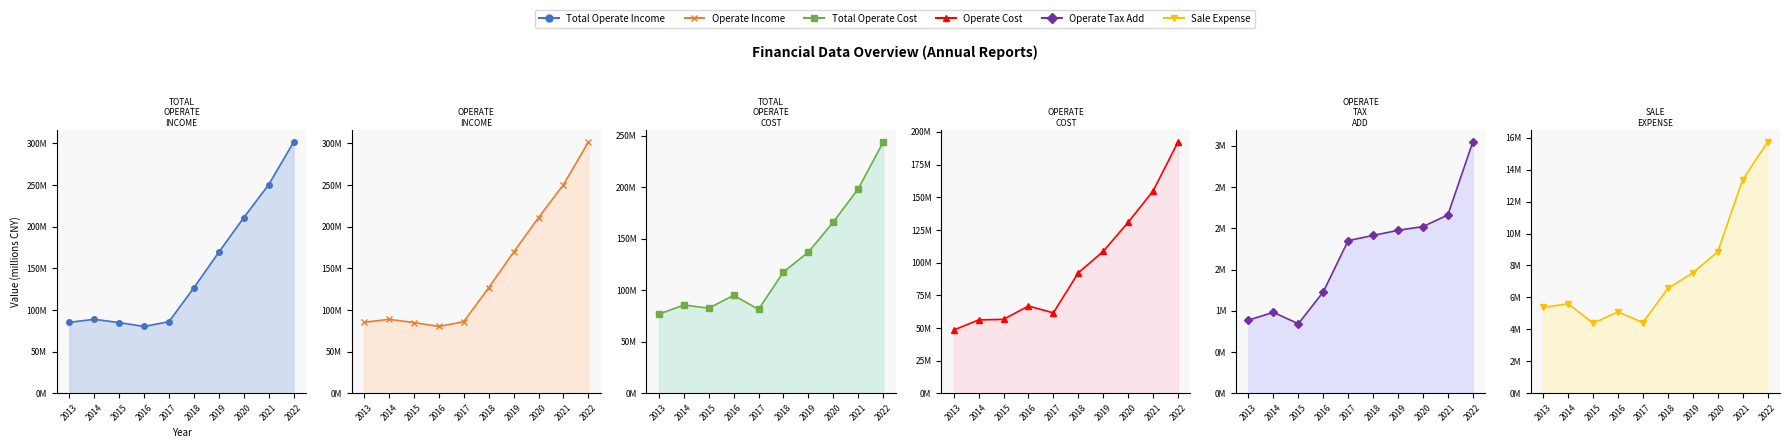

What is the maximum value shown in the chart?

301.6